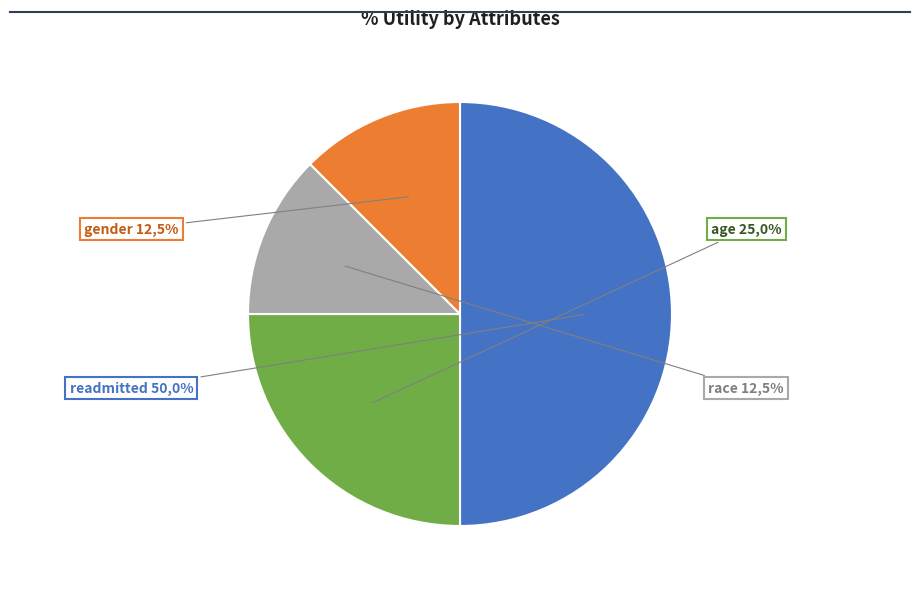

What percentage do age and readmitted together represent?

75.0%